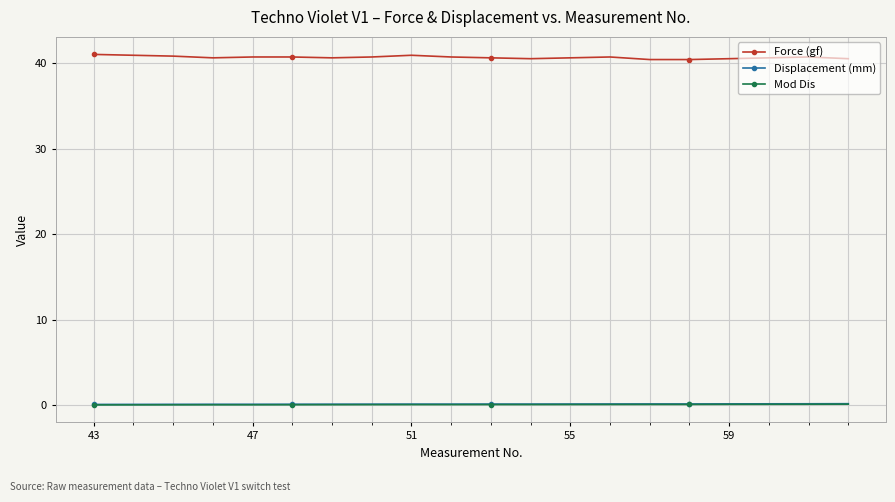

What is the maximum value shown in the chart?

41.0